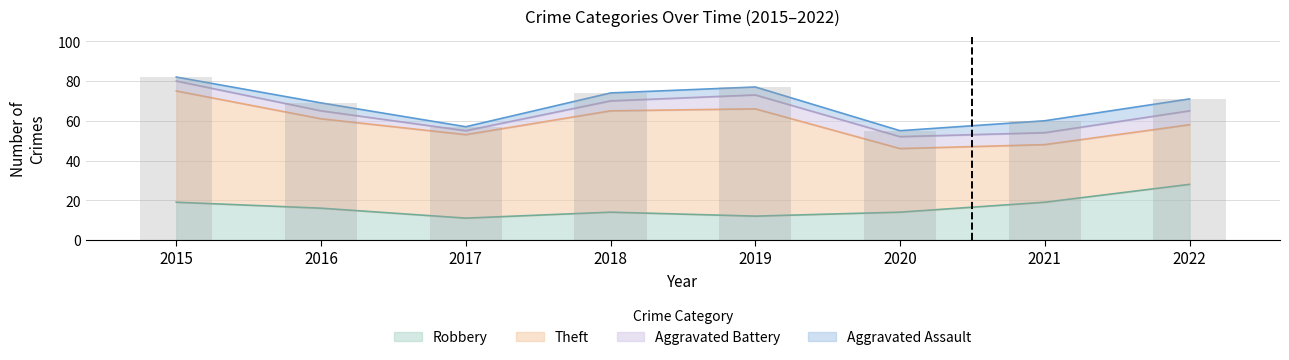

The Aggravated Battery series shows 6 at 2021. True or false?

True